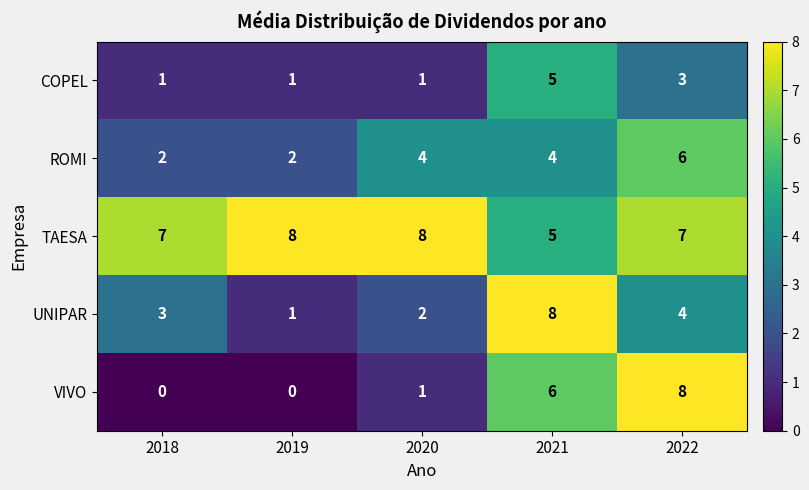

Which series has the largest total across all categories?

TAESA